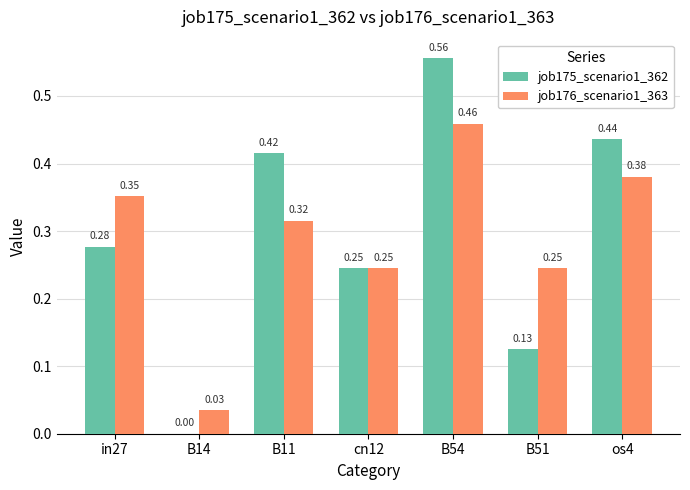

What is the sum of all job176_scenario1_363 values?

2.0